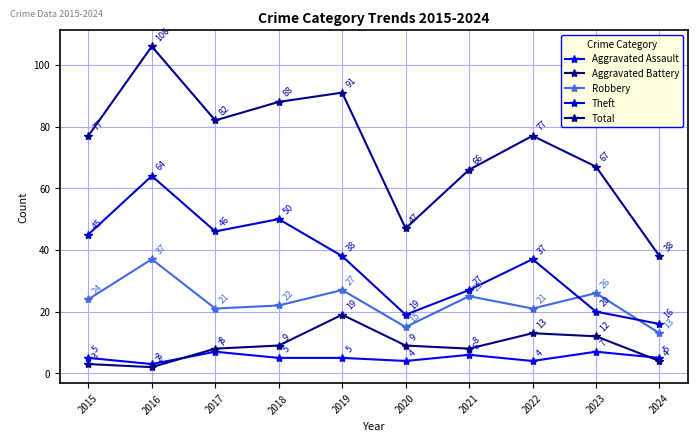

The Total series shows 150 at 2018. True or false?

False